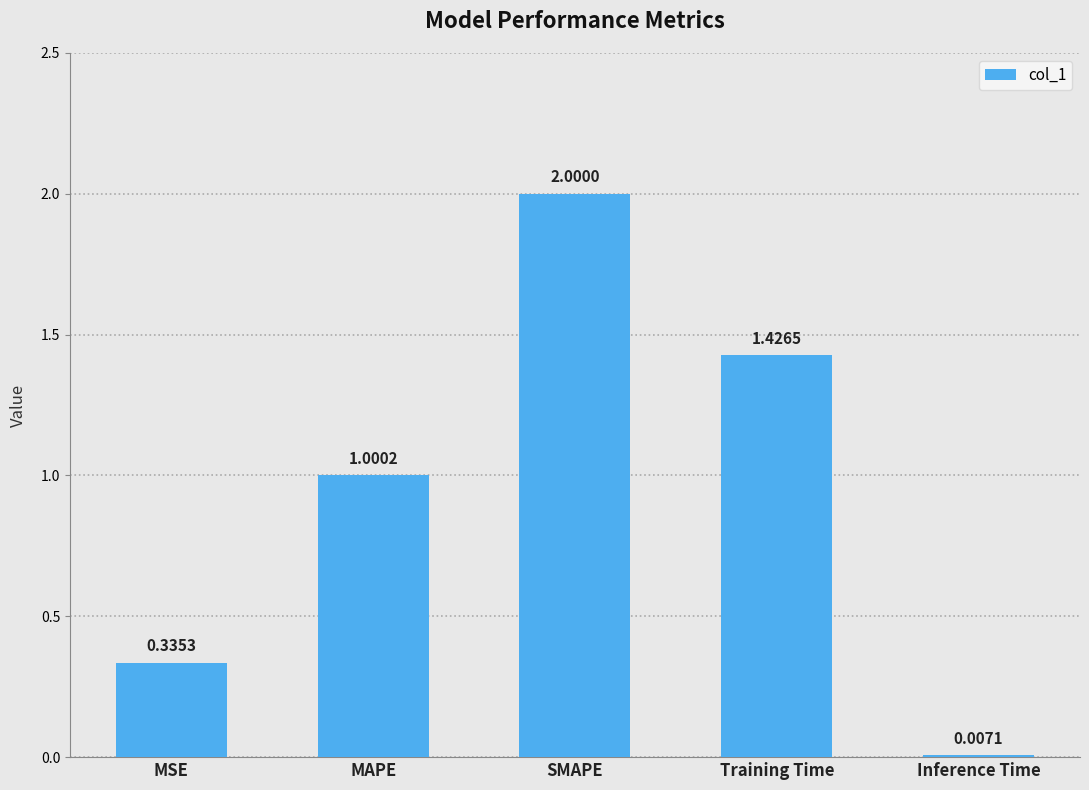

At which label is the value closest to 1?

MAPE